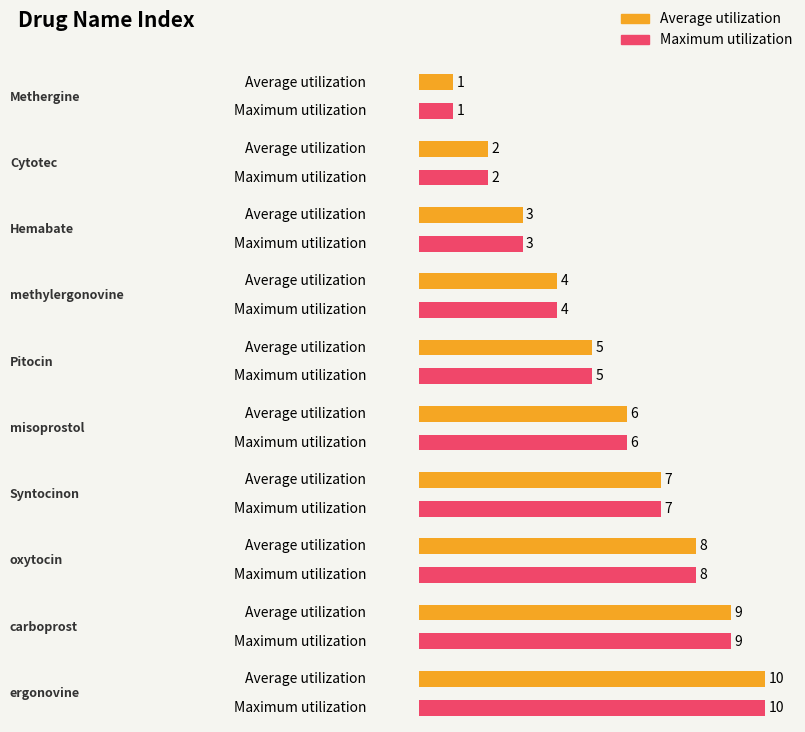

Is it true that Average utilization equals 6 at misoprostol?

True